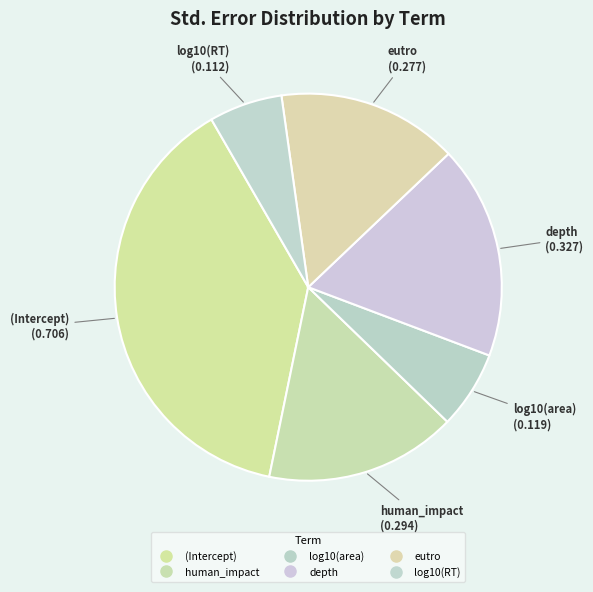

To the nearest percent, what is the difference between the largest and smallest slice percentages?

32%